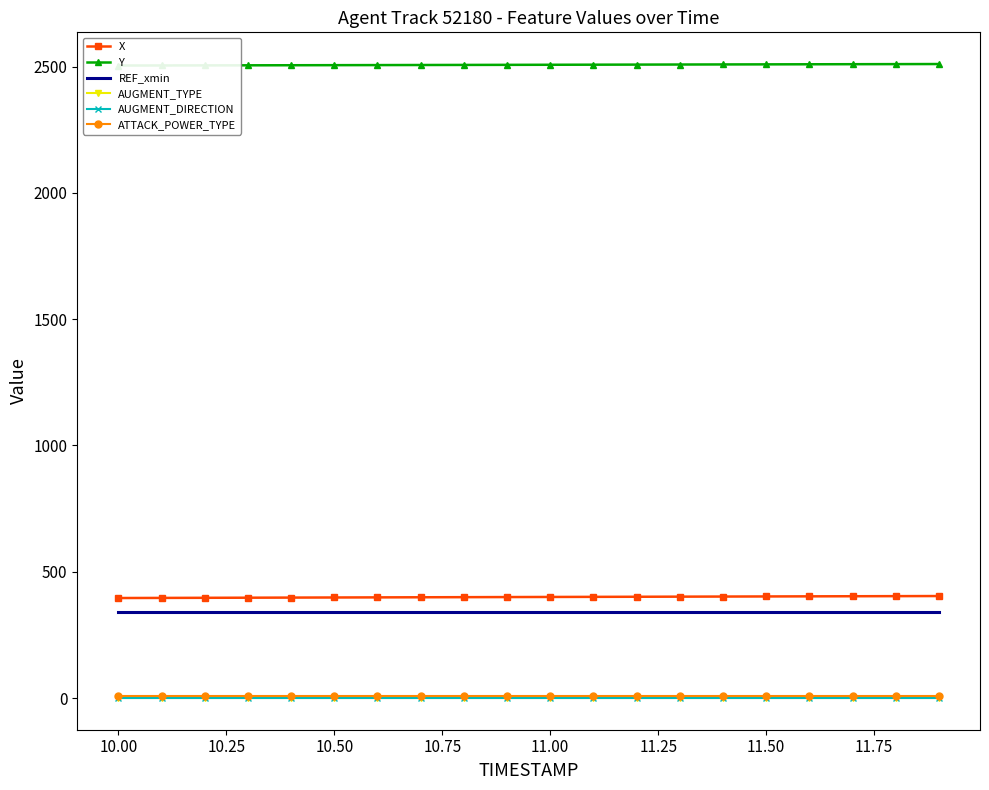

How many data points in X are above 400?

10